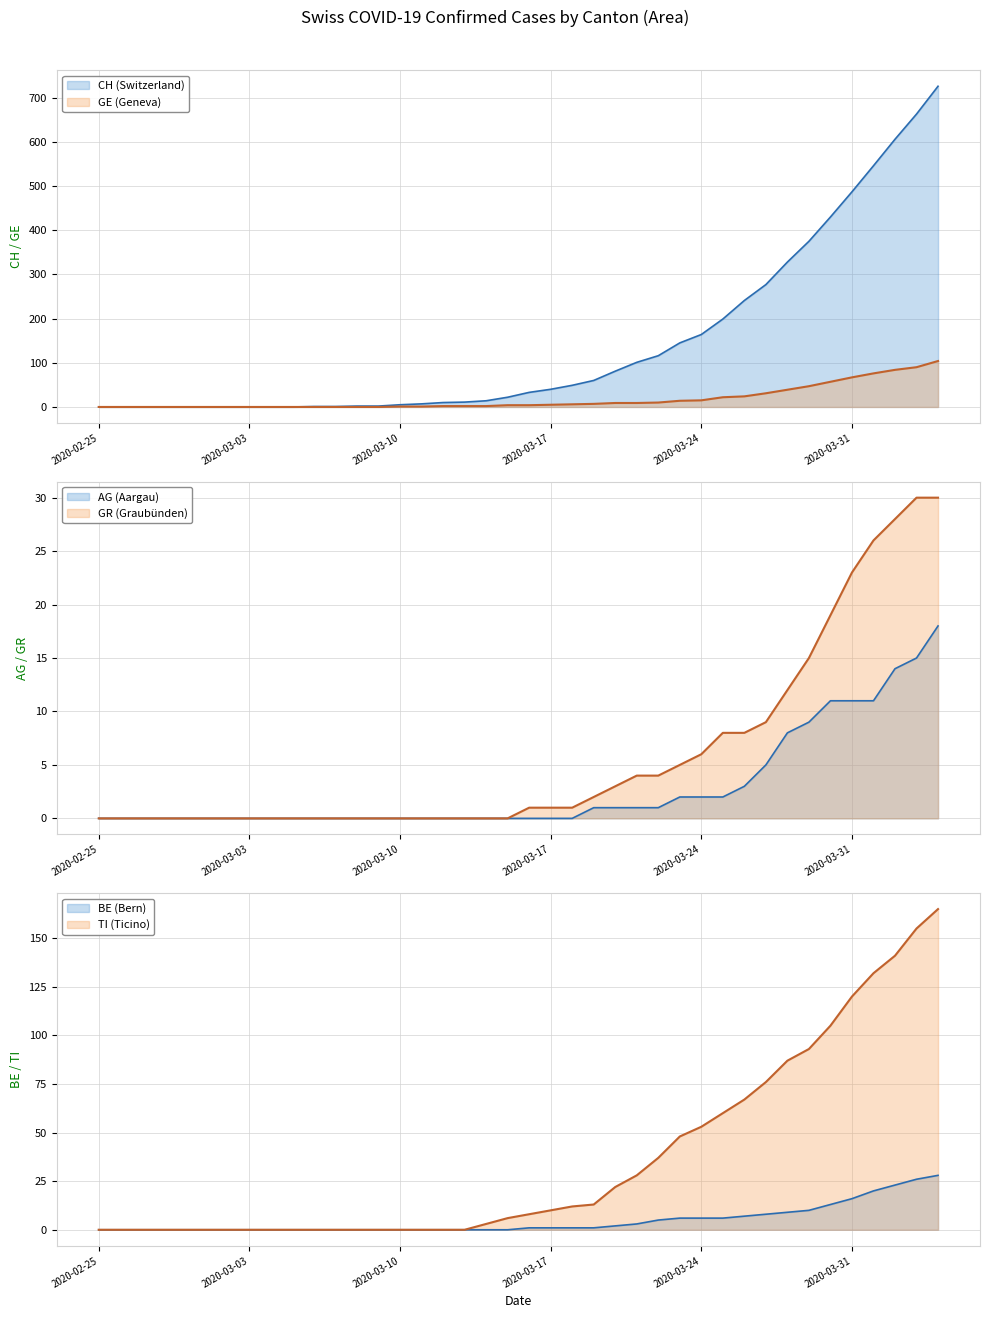

What is the difference between the highest and lowest values at 2020-03-09?

2